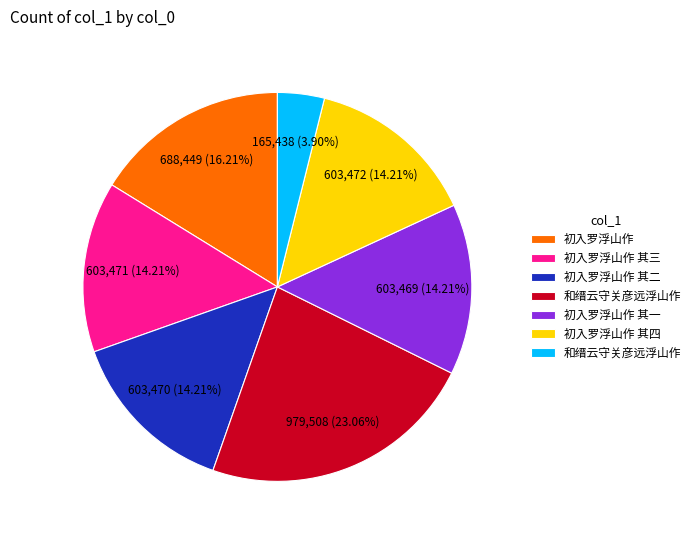

How many slices are in this pie chart?

7